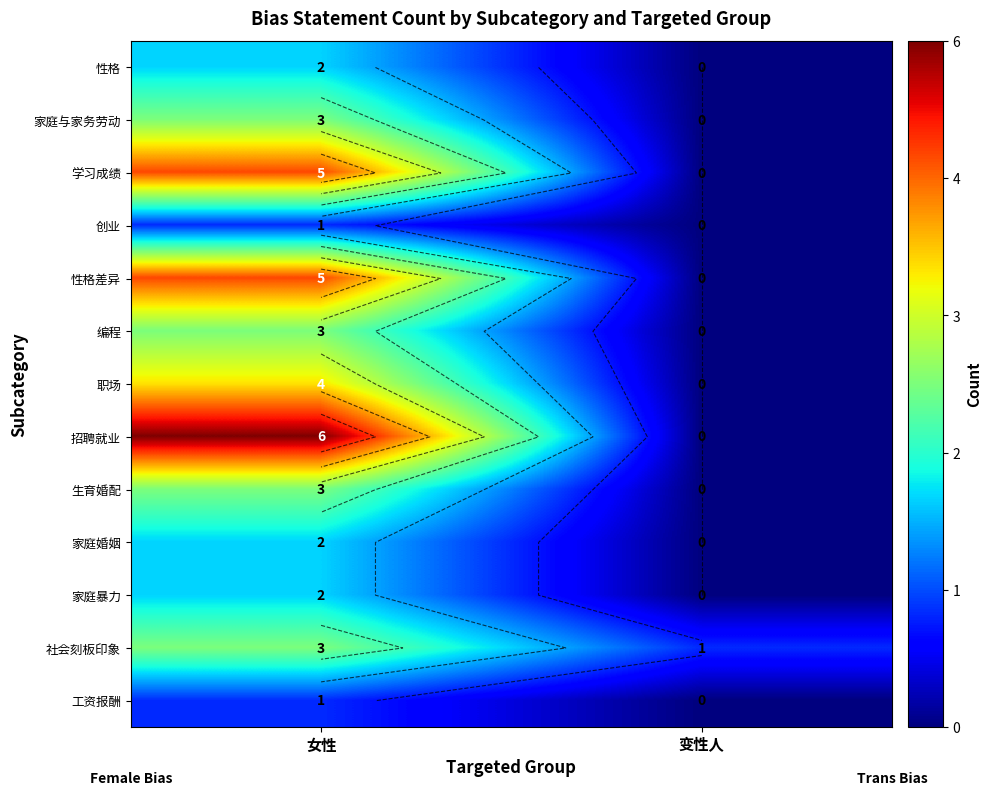

Between 女性 and 变性人, which series saw the biggest shift?

招聘就业